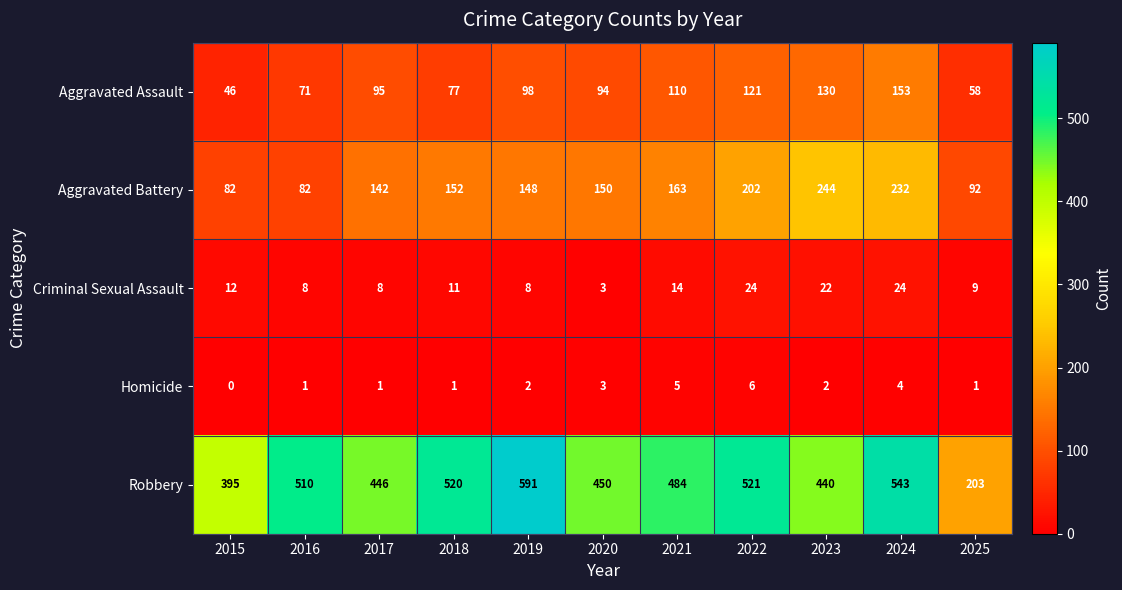

The value of Aggravated Battery at 2018 is 217. True or false?

False